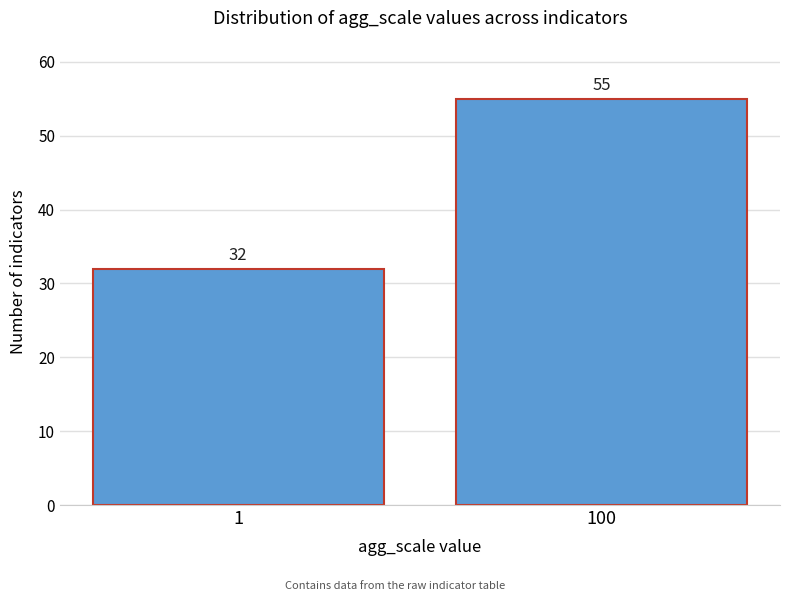

Reading right to left, transcribe all the data shown in this chart.

55	32